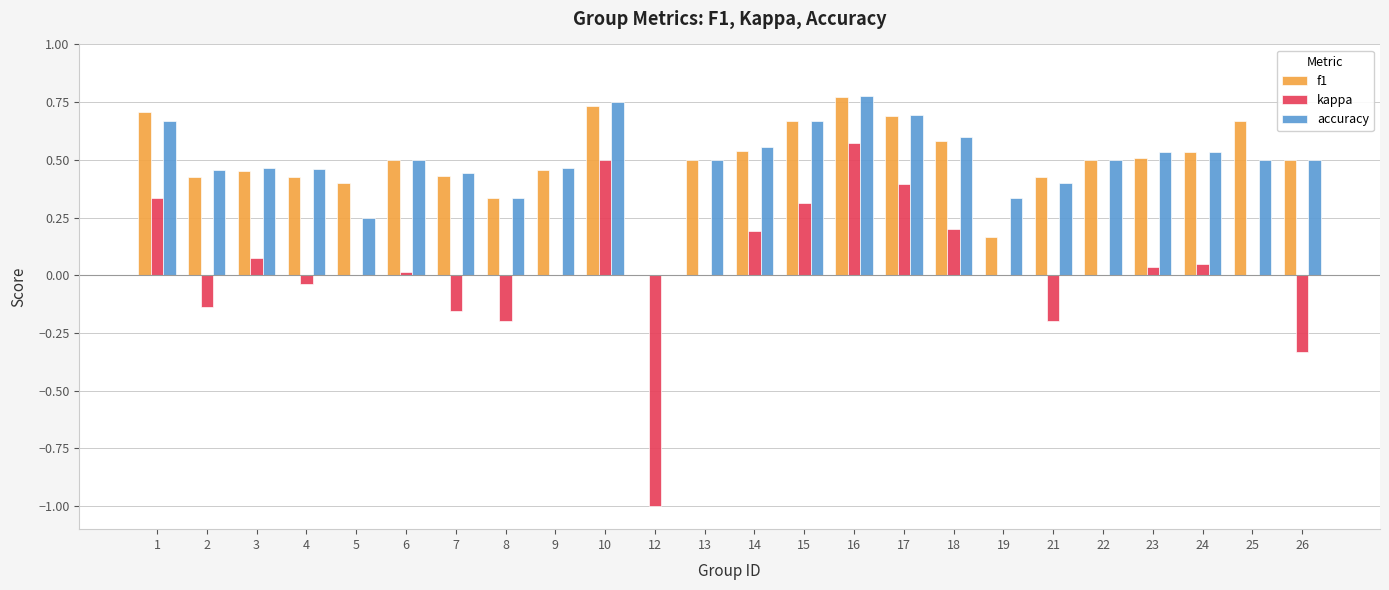

What is the sum of all accuracy values?

11.9